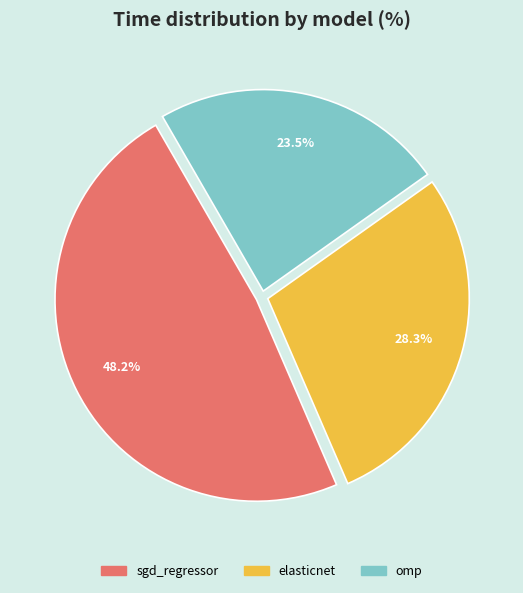

What percentage is the sgd_regressor slice, to the nearest percent?

48%